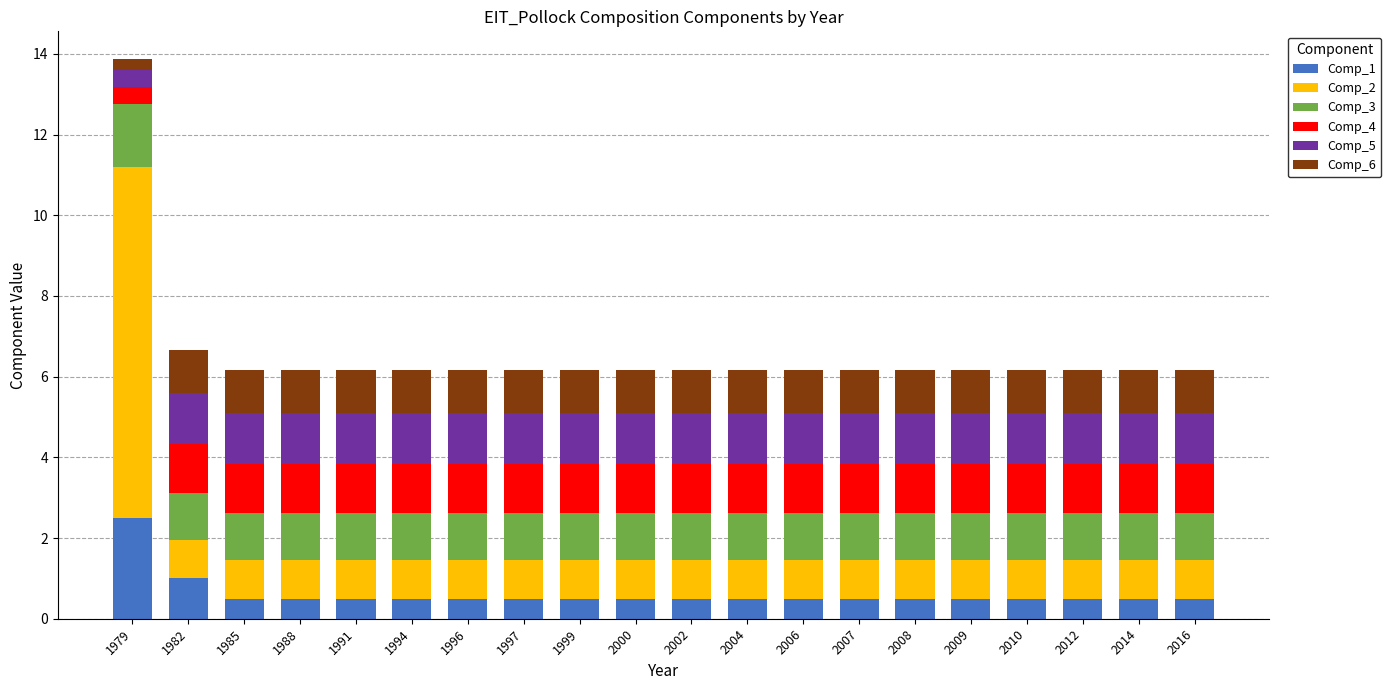

What is the maximum value for Comp_1?

2.5